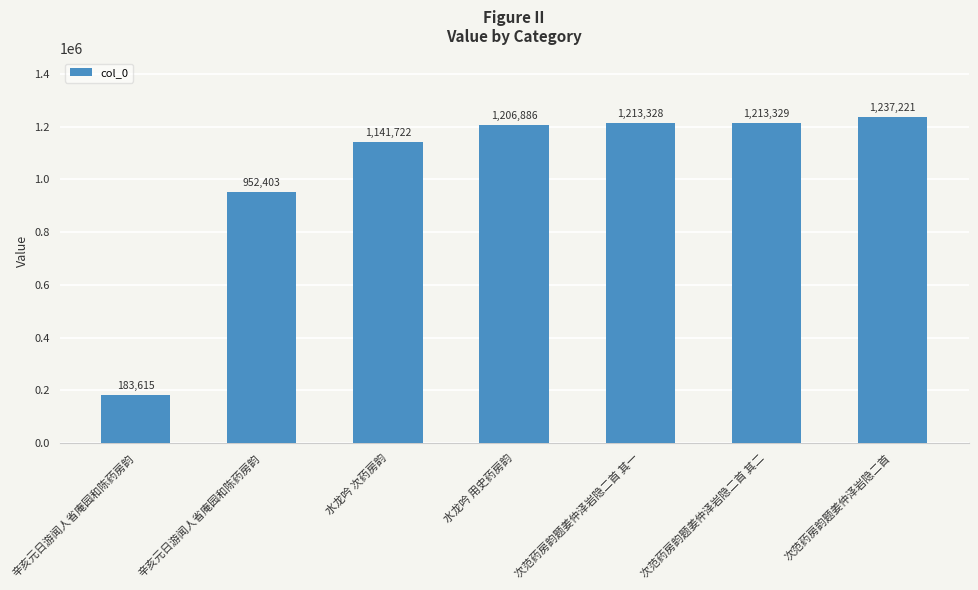

What is the label of the 4th bar from the right?

水龙吟 用史药房韵